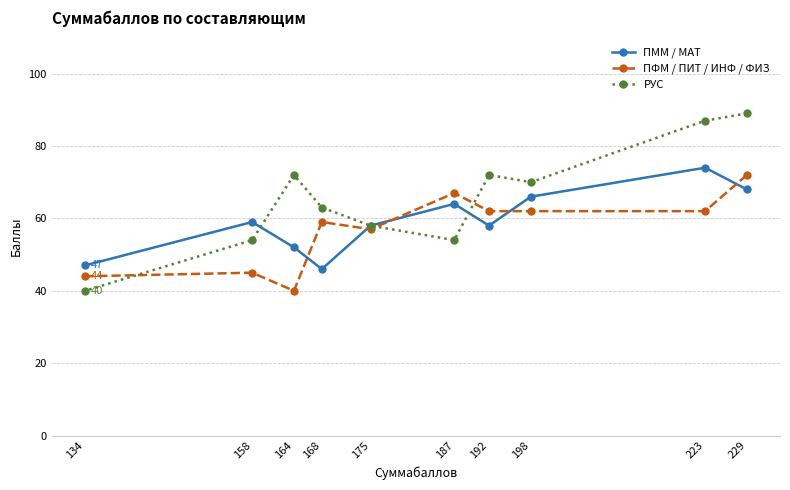

How many data points does each series have?

10